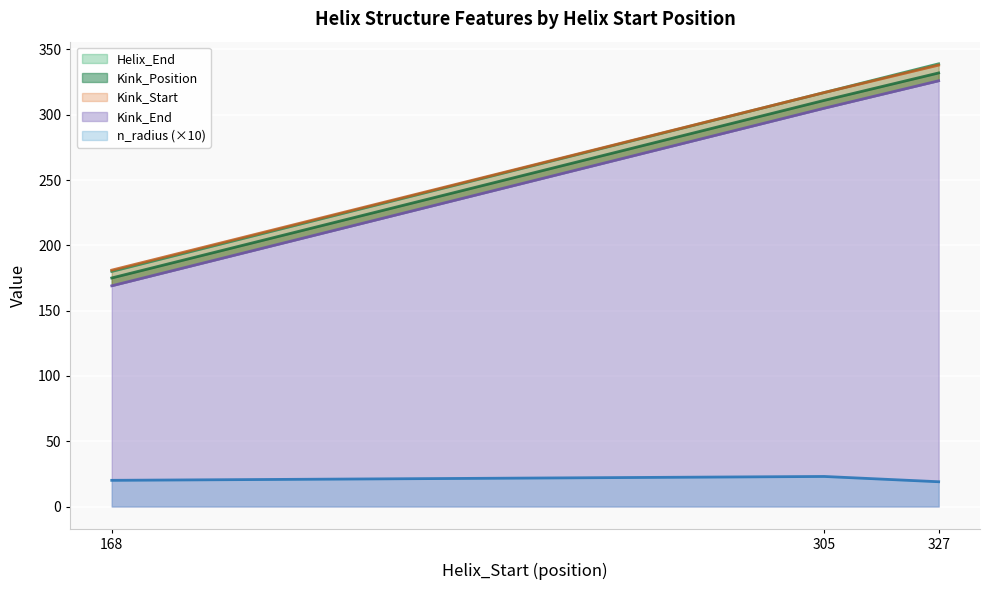

What is the sum of all Kink_Start values?

836.0